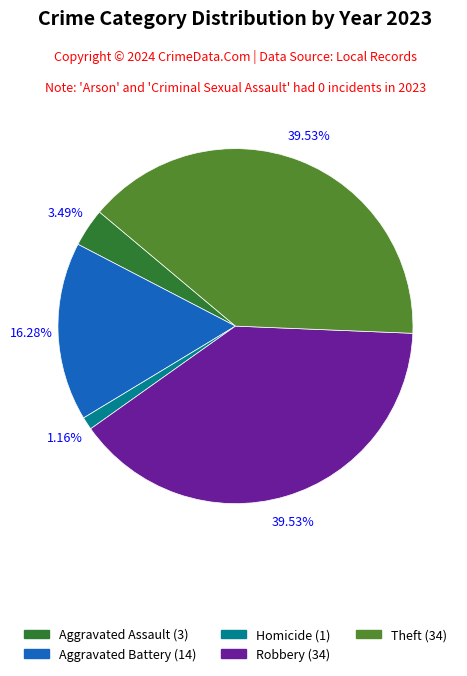

Is there a majority slice in this chart?

No